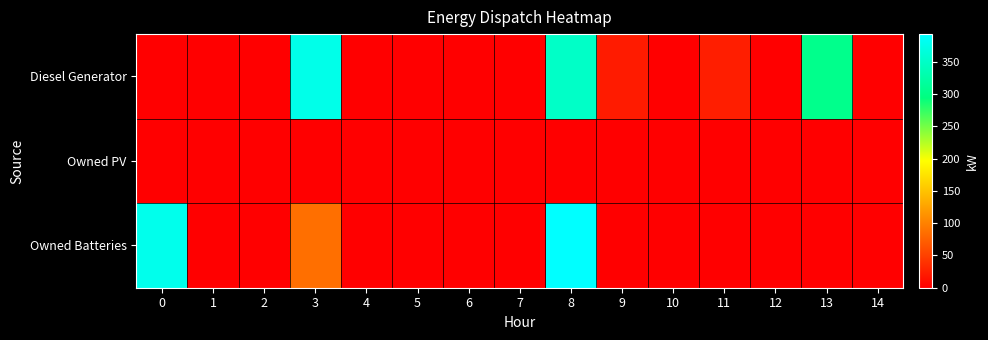

Count the number of categories in the chart.

15